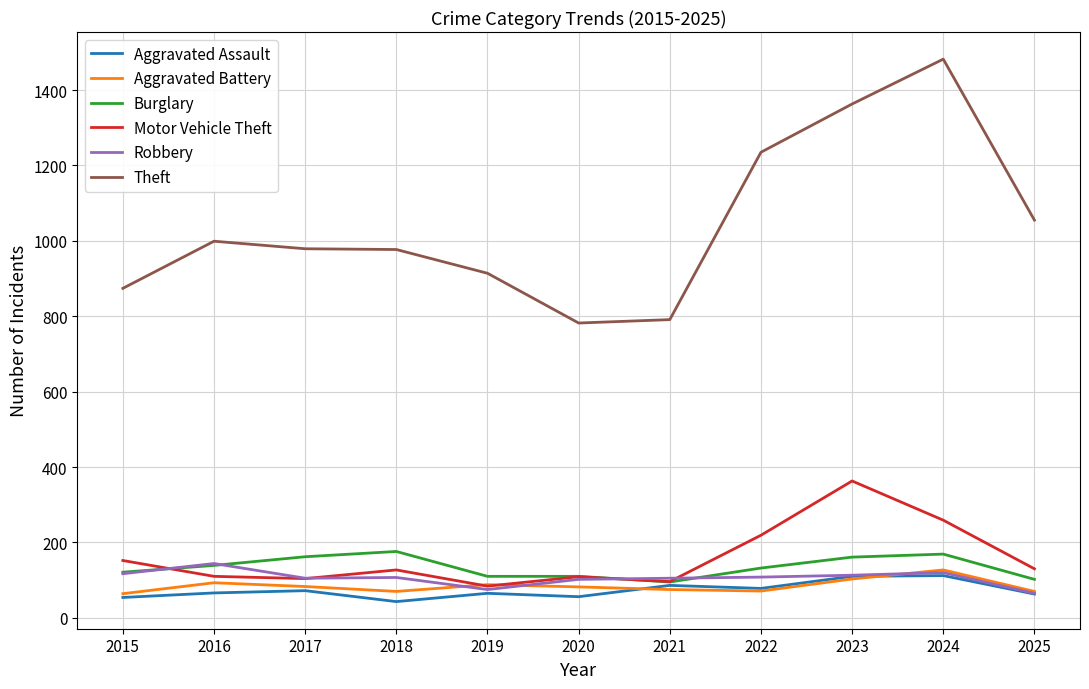

What is the difference between the highest and lowest values at 2017?

907